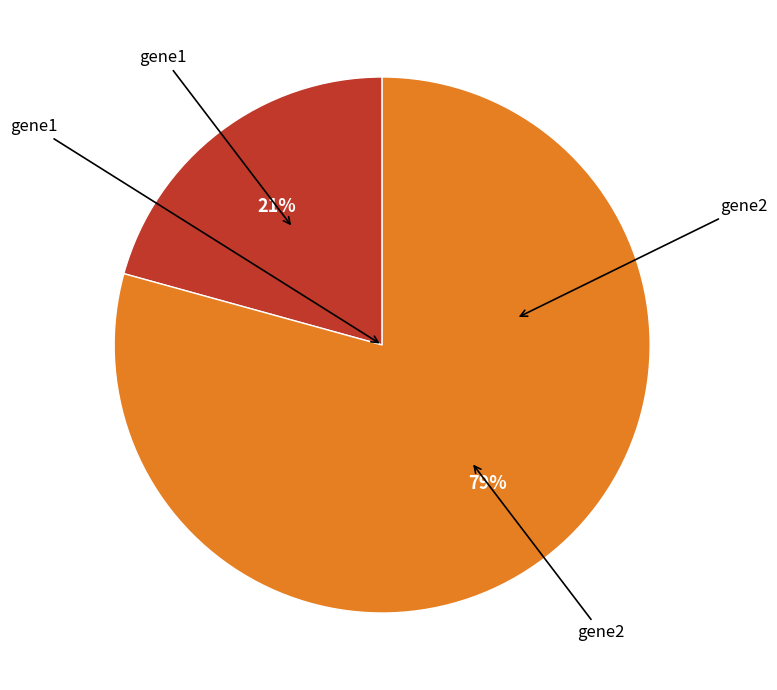

To the nearest percent, what is the average slice percentage?

50%